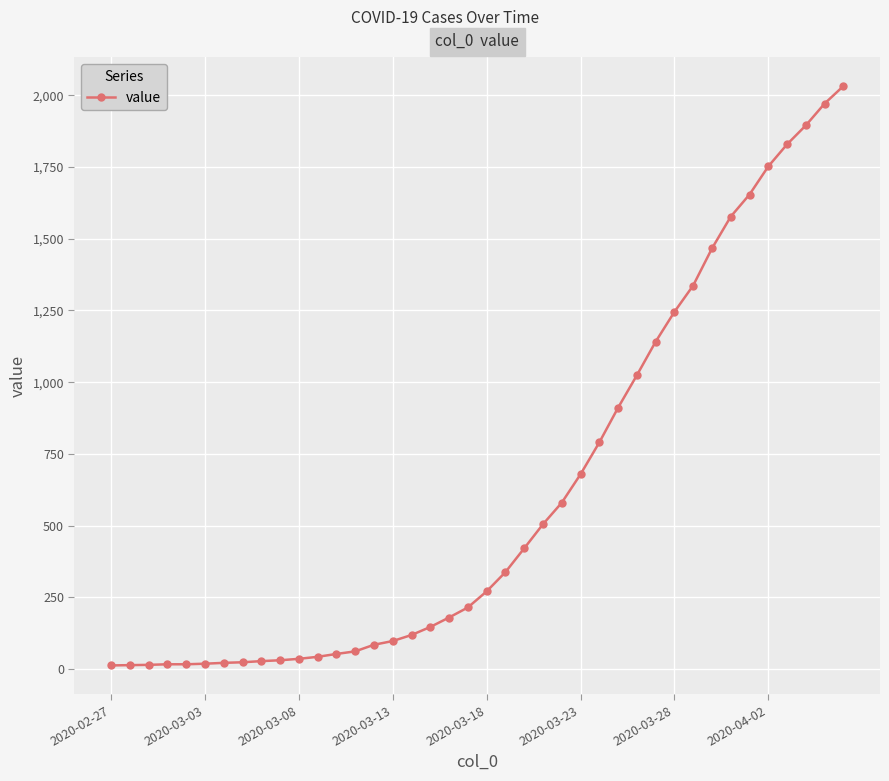

How many lines are shown in the chart?

1